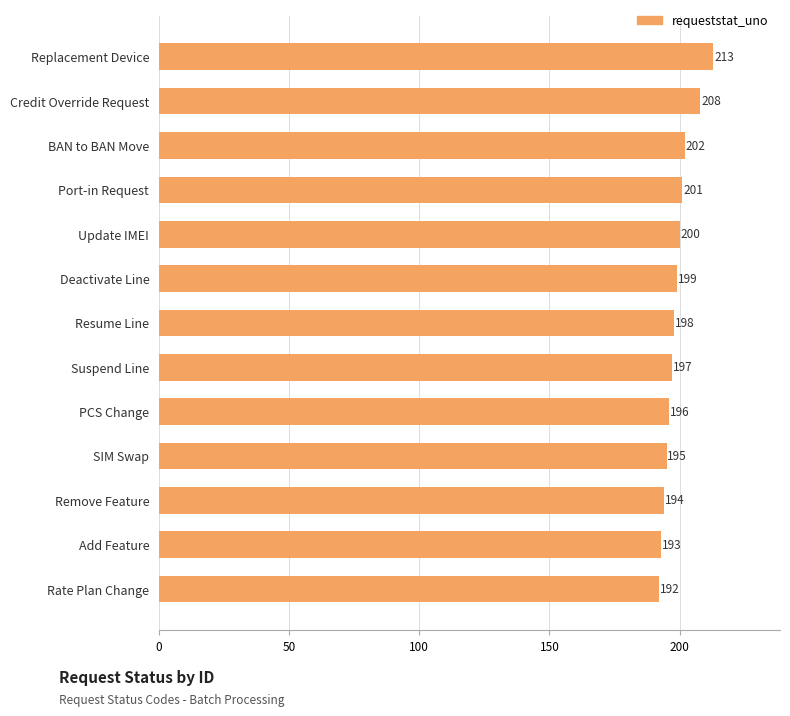

The value at Suspend Line is 138. True or false?

False